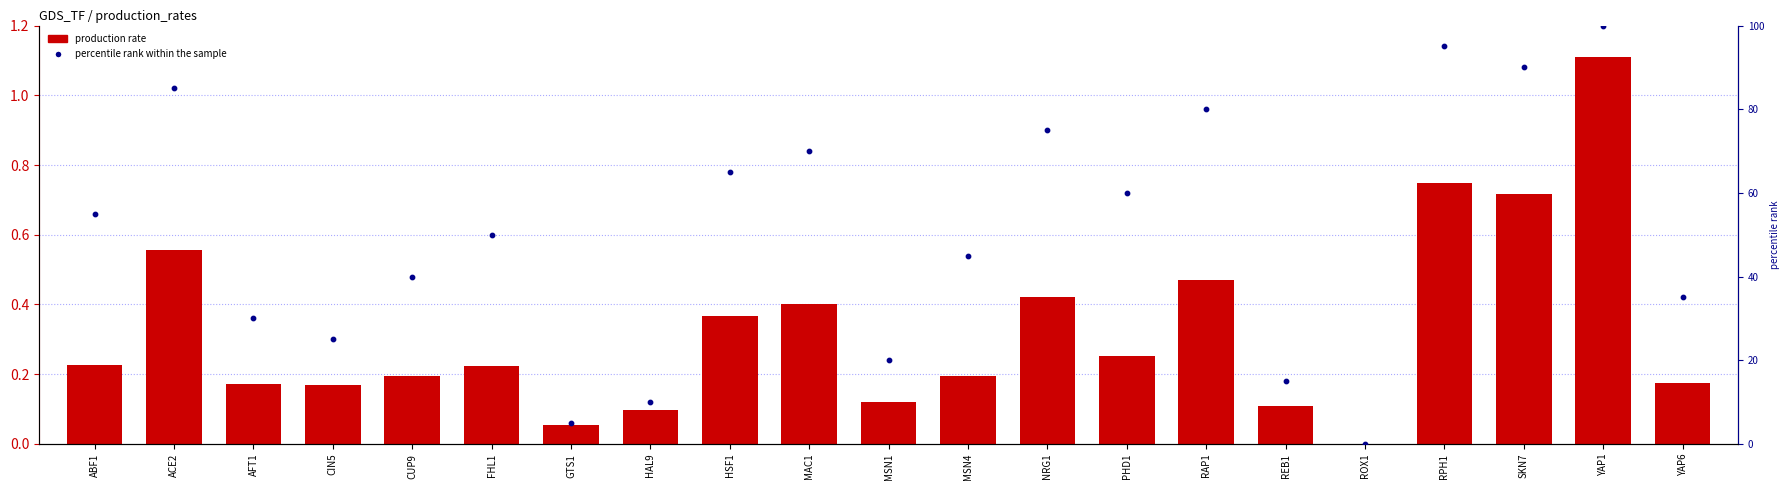

What are all the series names shown in the legend?

production rate, percentile rank within the sample